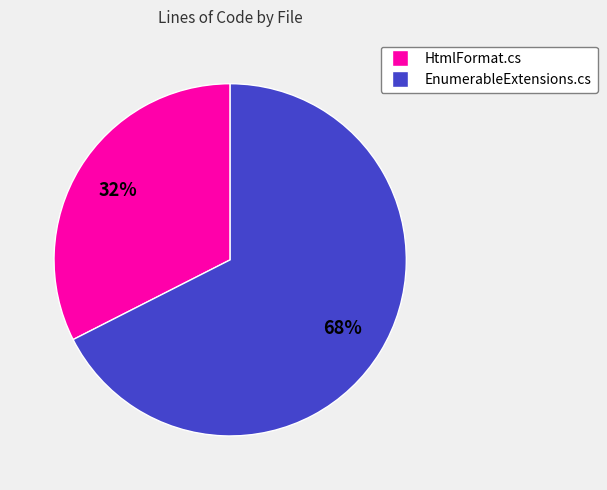

True or false: HtmlFormat.cs accounts for 47% of the total.

False